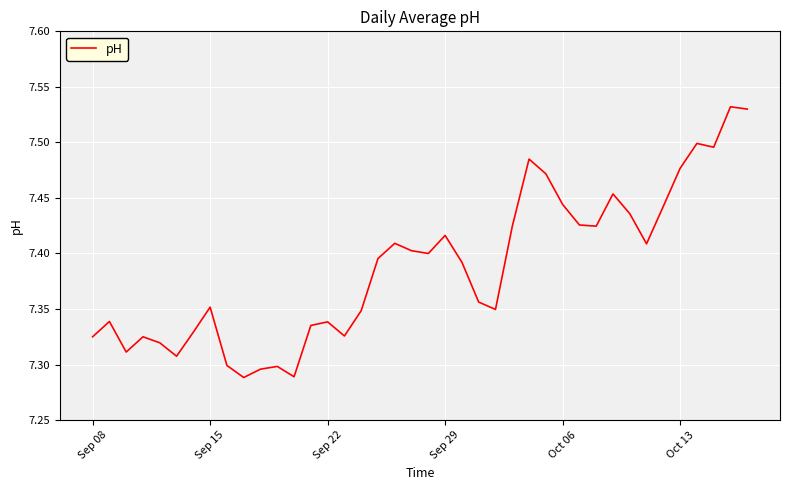

Is it true that the value at Sep 29 is 12.4?

False